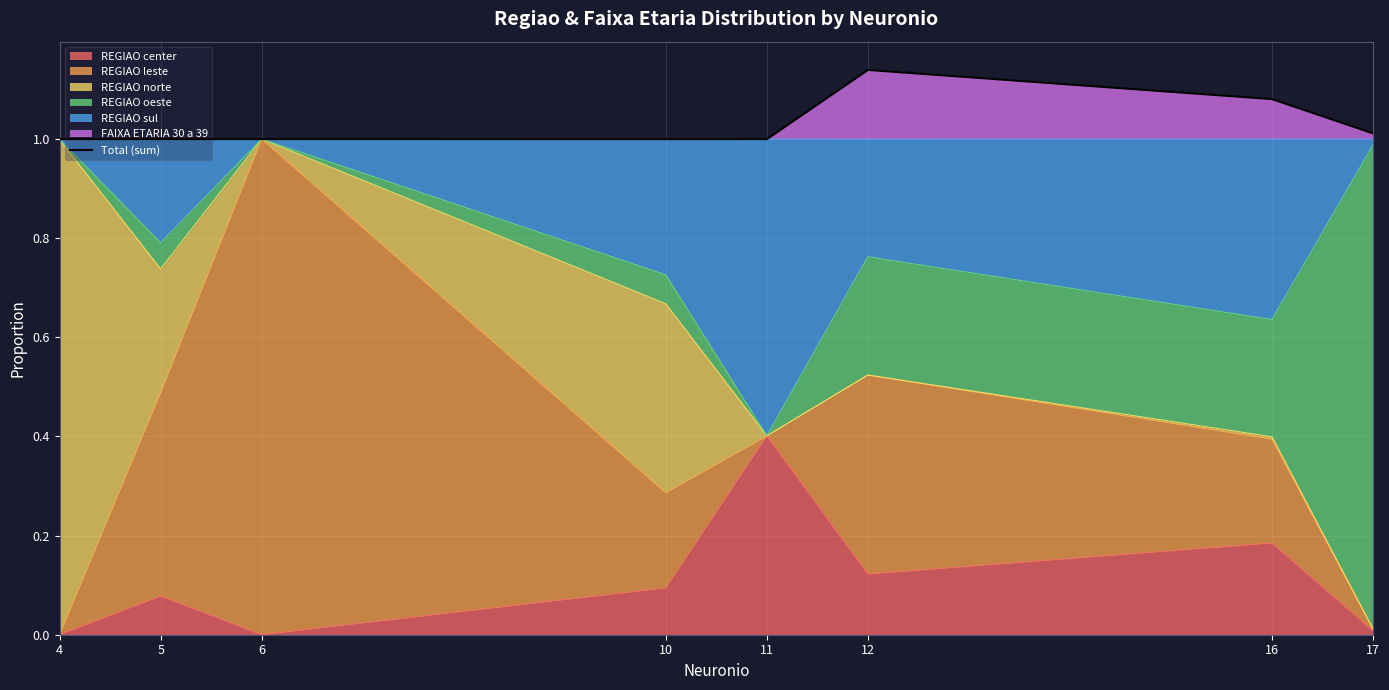

What is the sum of the values at 12 and 16?

2.2